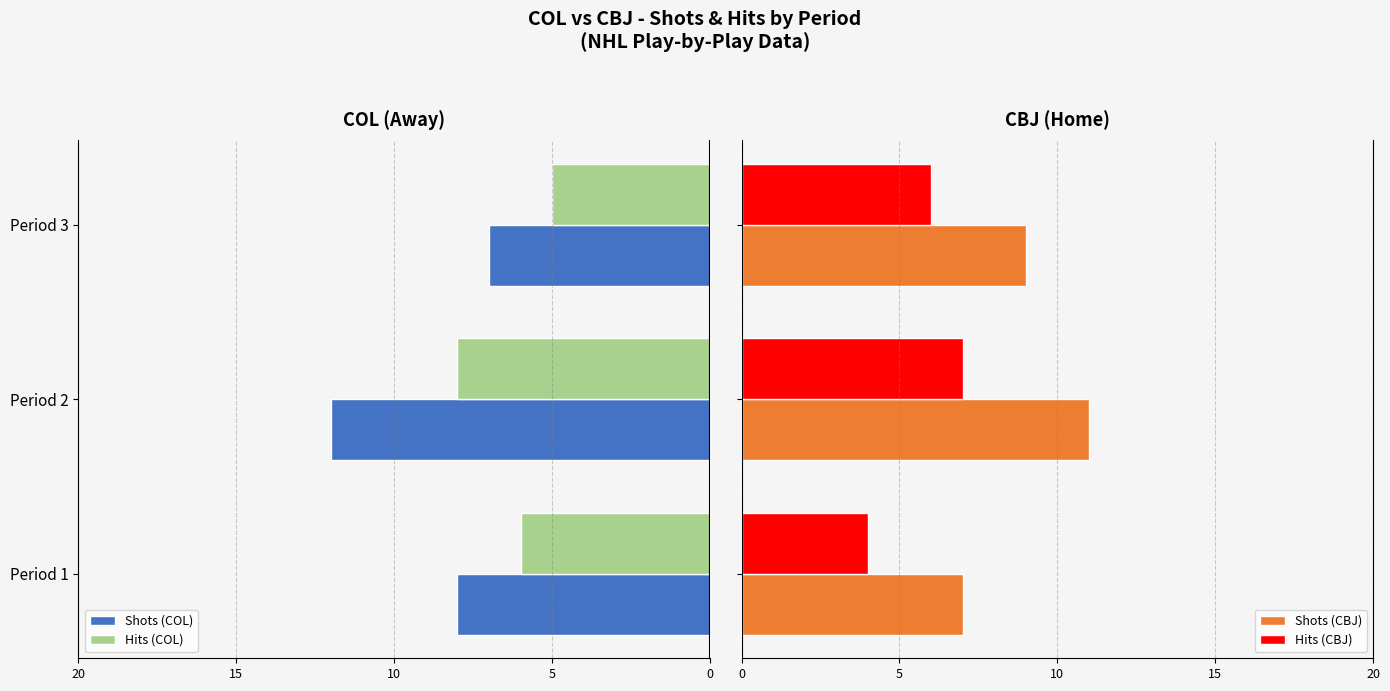

What is the average value of the Shots (CBJ) series?

9